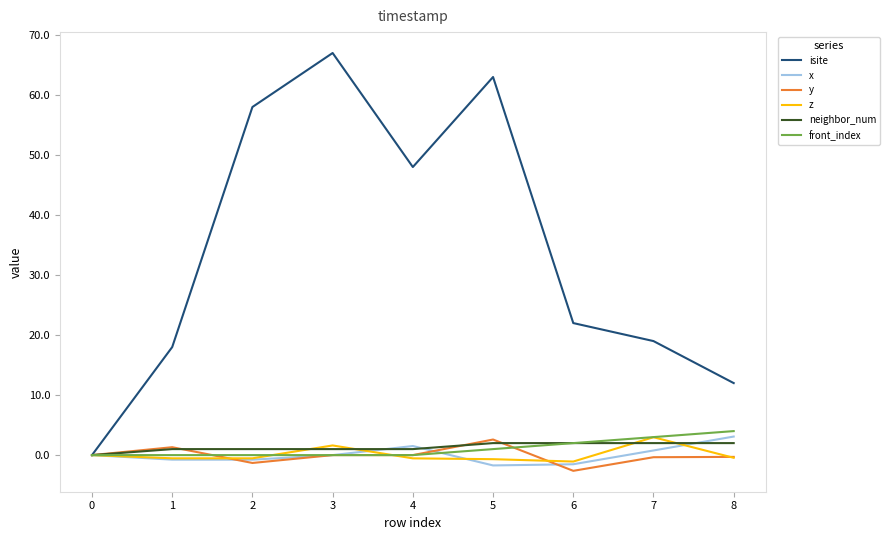

Count the number of categories in the chart.

9